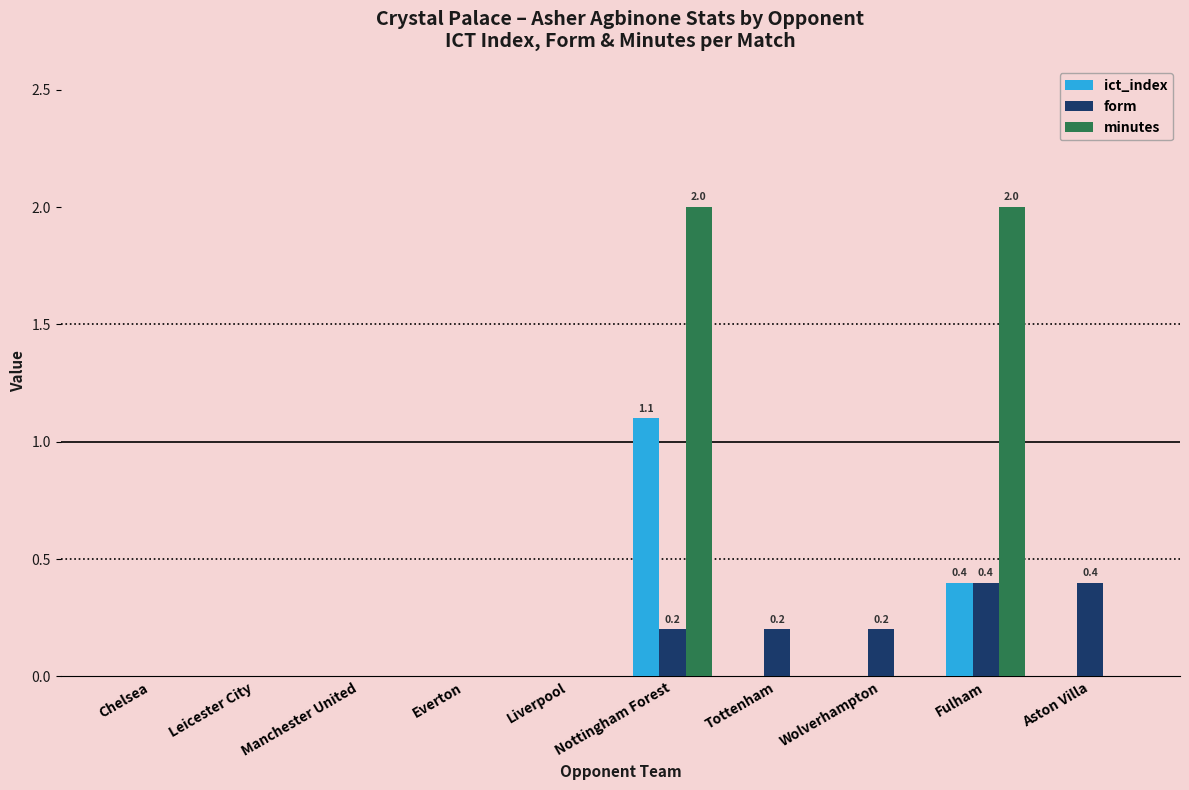

How many categories are shown in the chart?

10